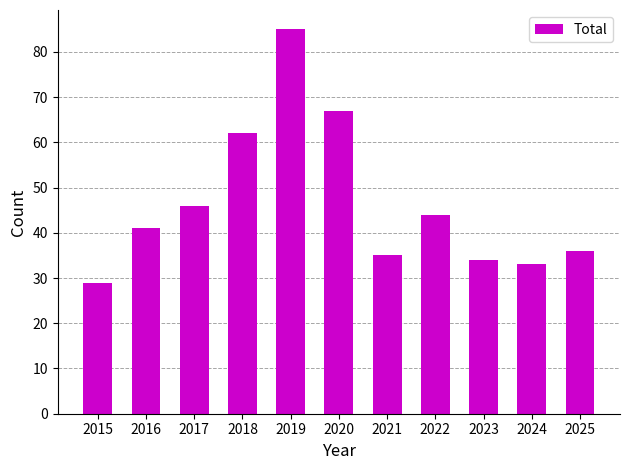

How many bars are there in total?

11